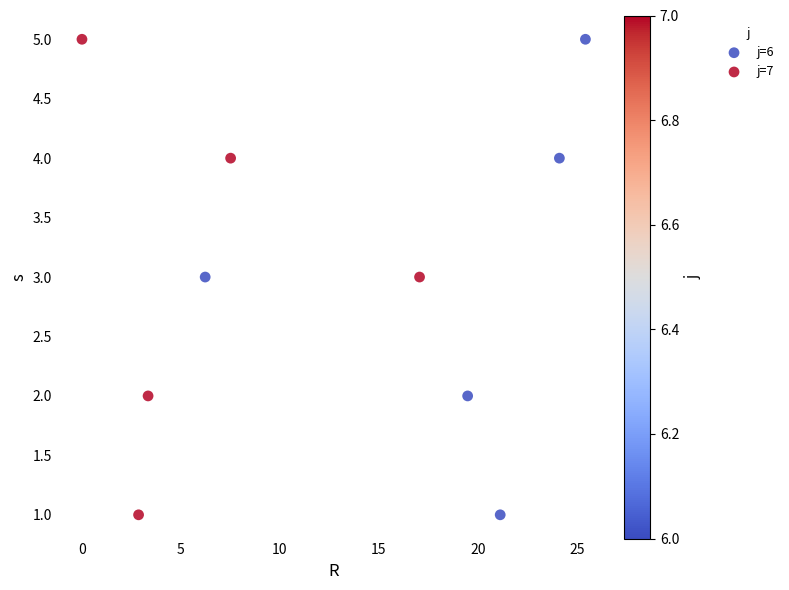

What are all the series names shown in the legend?

j=6, j=7